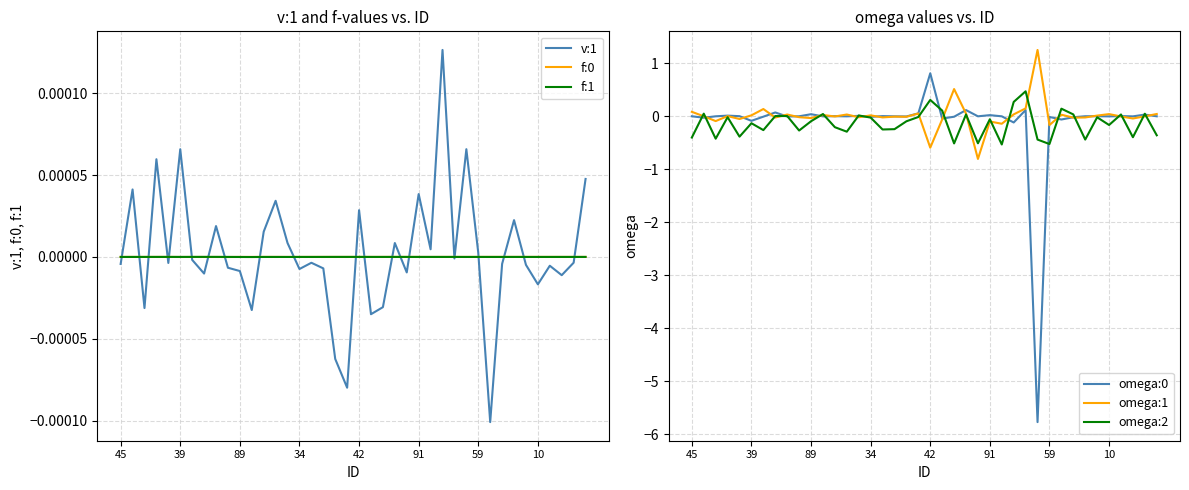

What is the minimum value for omega:1?

-0.8